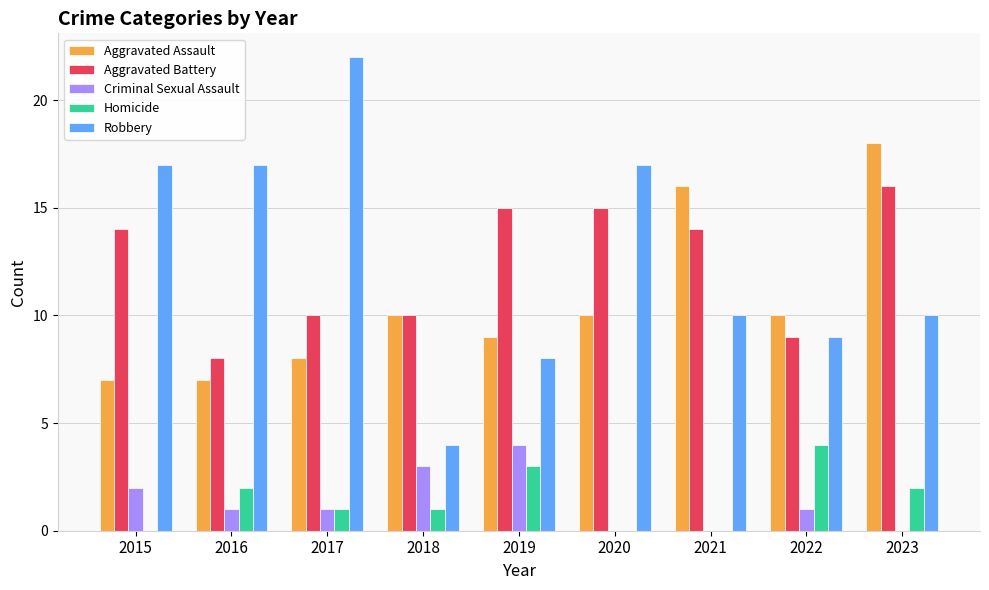

Does the chart contain stacked bars?

No